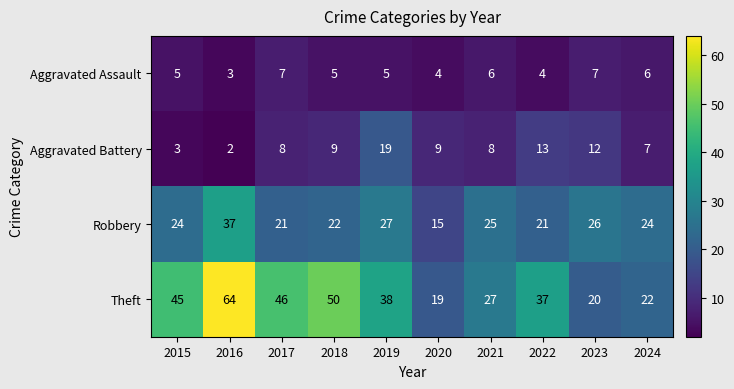

Between 2020 and 2023, which series saw the biggest shift?

Robbery